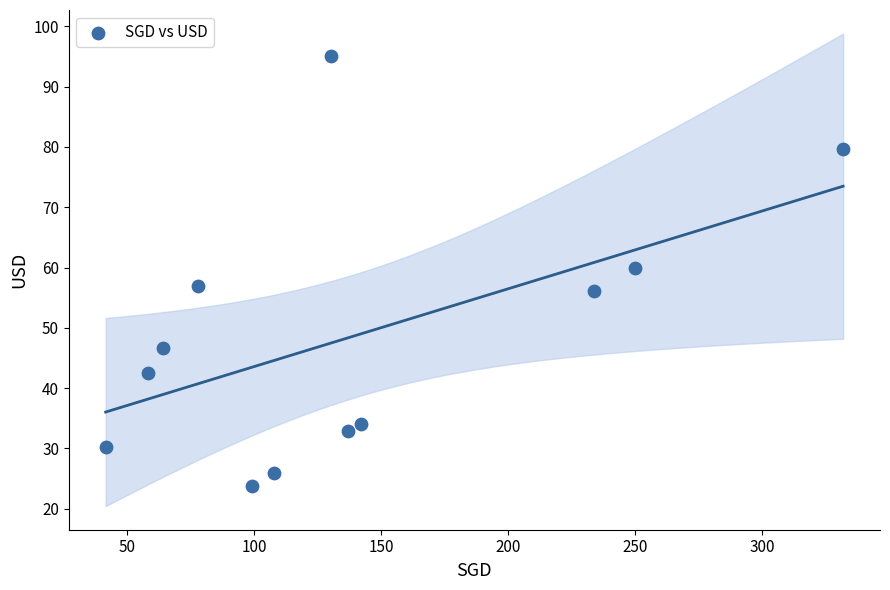

What Y value in the scatter plot is closest to 59?

60.0